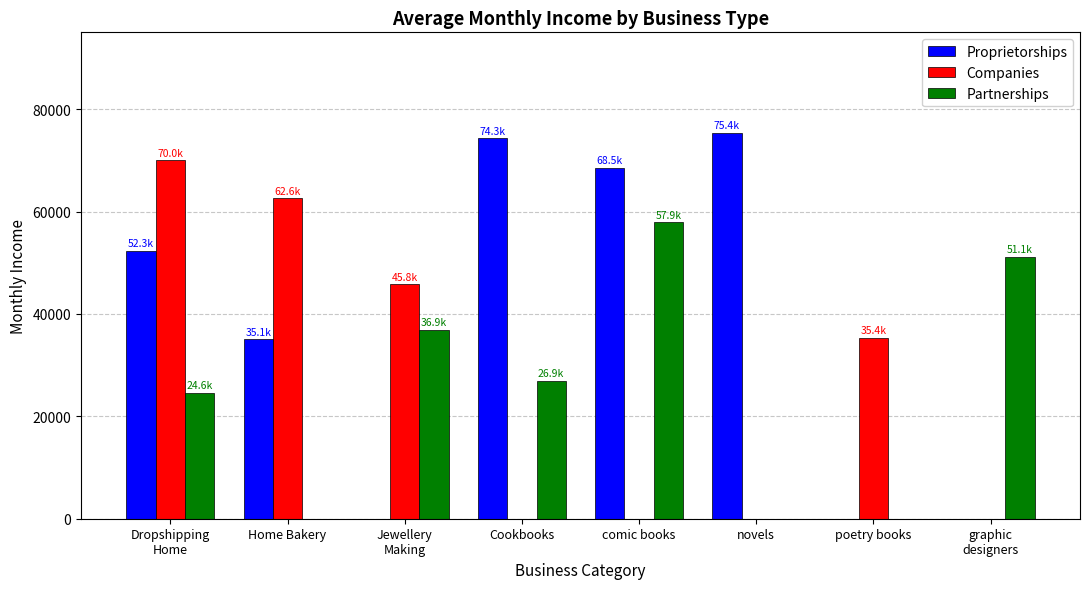

Is it true that Partnerships equals 0 at novels?

True